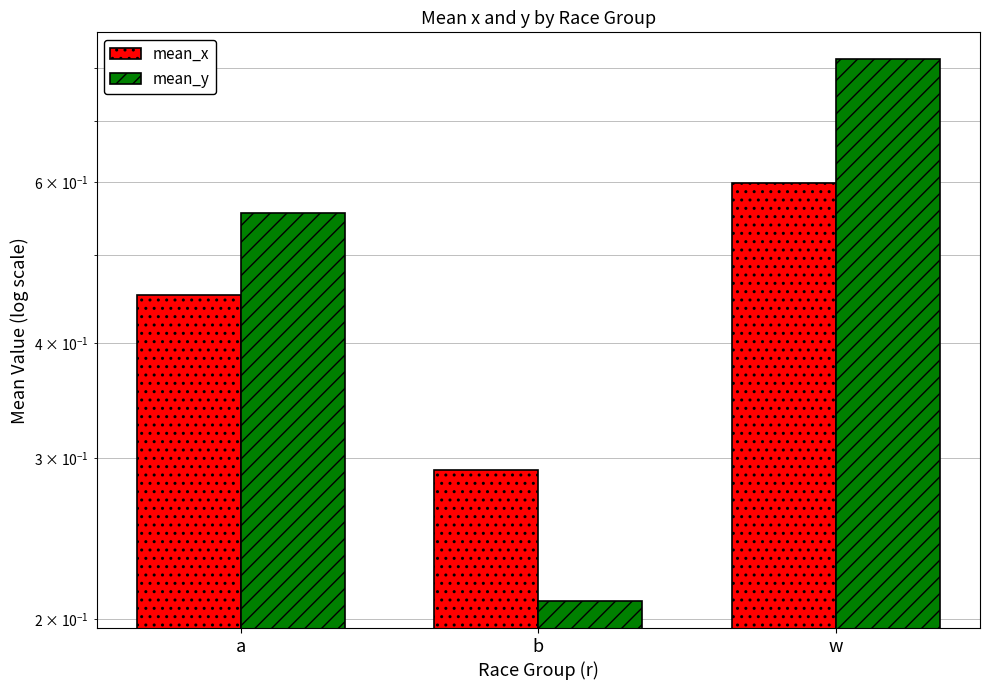

What is the value of the mean_y bar at the 3rd from the left?

0.8